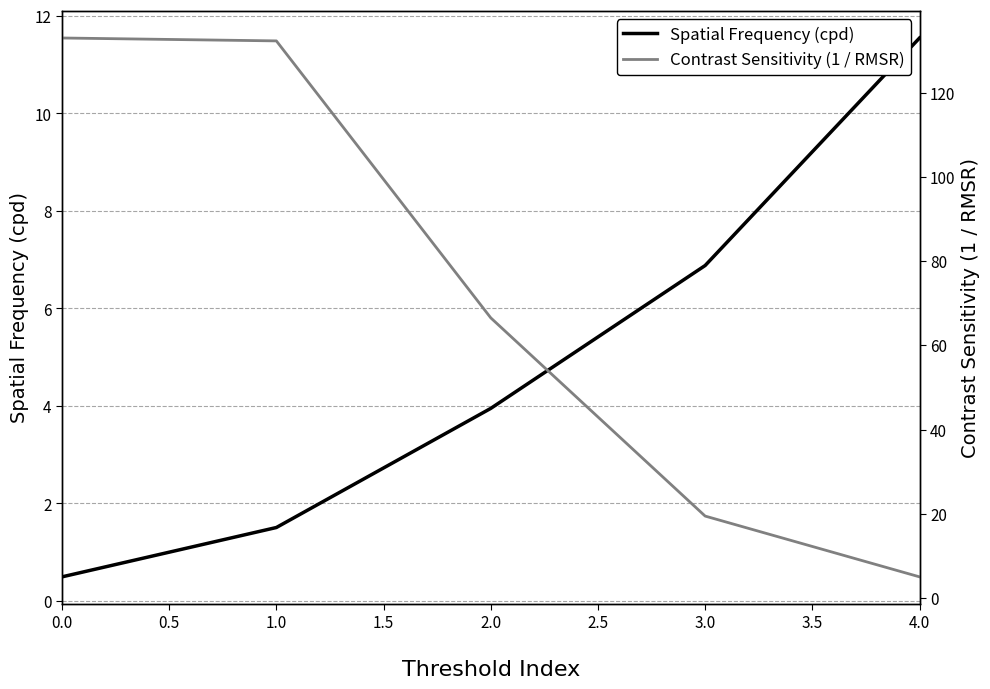

How many series are shown in this chart?

2